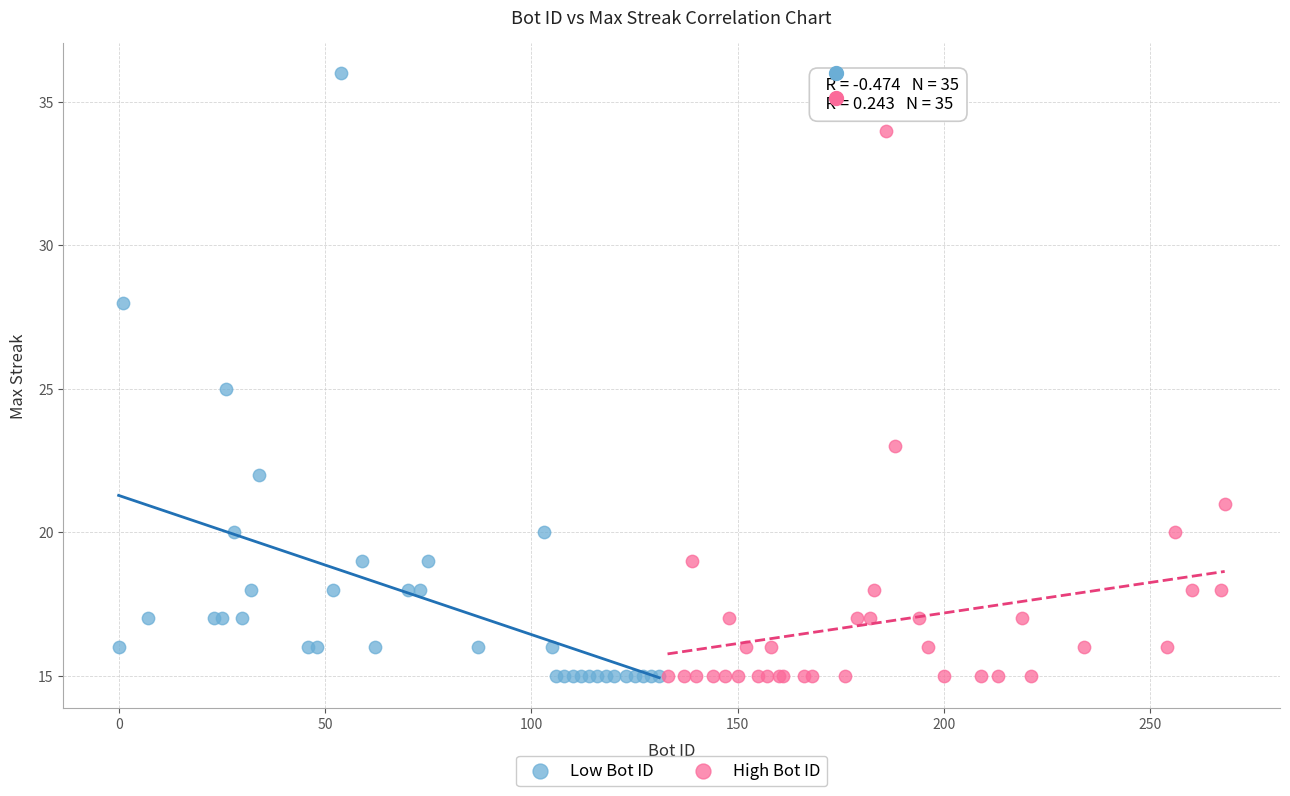

Which series contains the highest Y value?

Low Bot ID